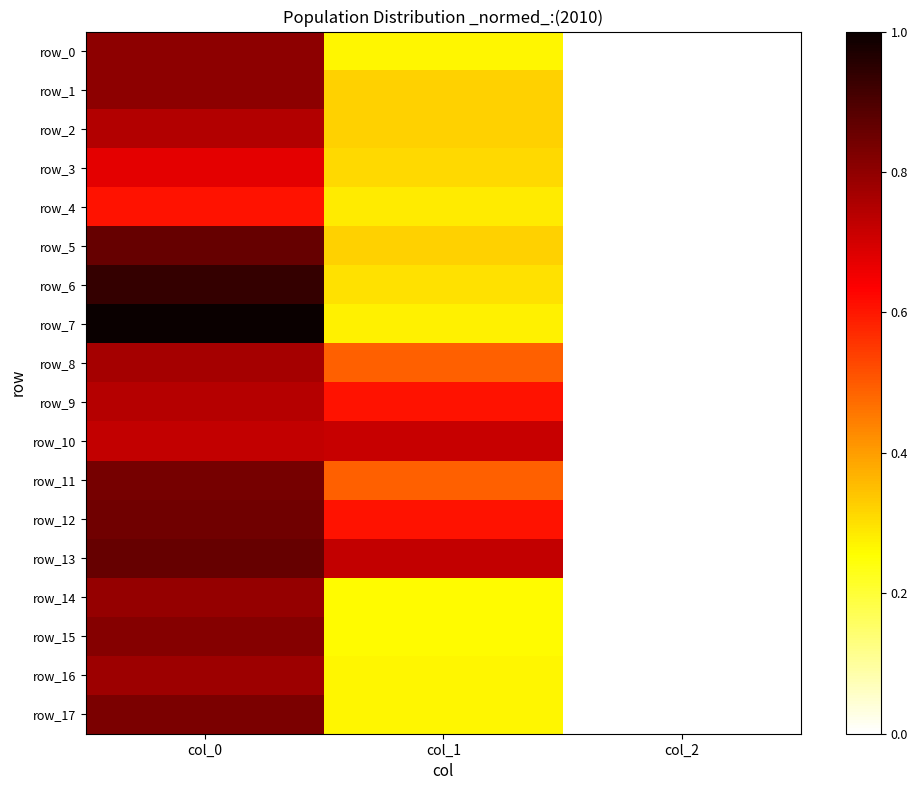

How many positive values does the row_4 series have?

2